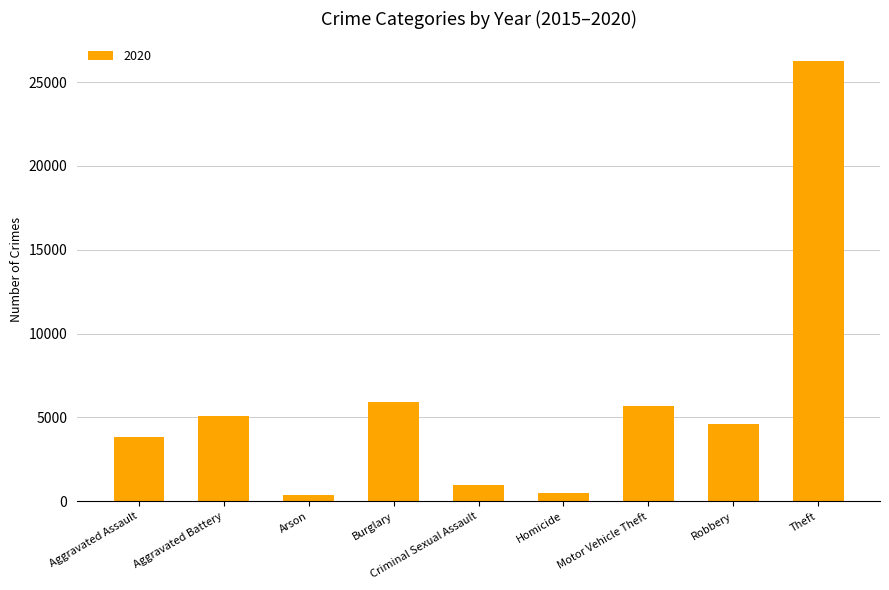

Count the number of categories in the chart.

9